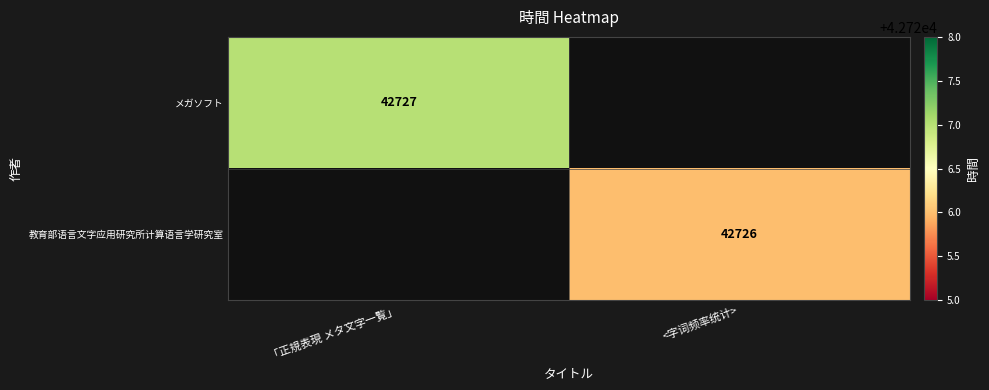

The メガソフト series shows 74966 at 「正規表現 メタ文字一覧」. True or false?

False